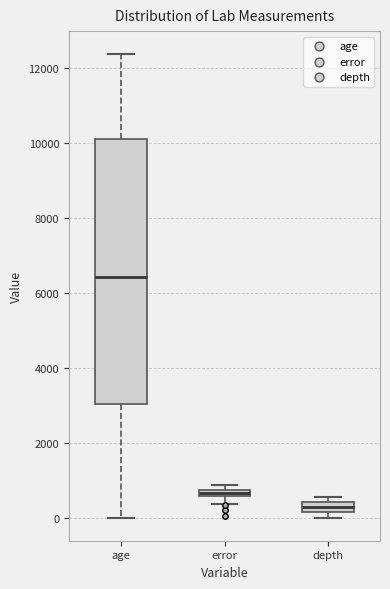

Which box's median line is the highest?

age